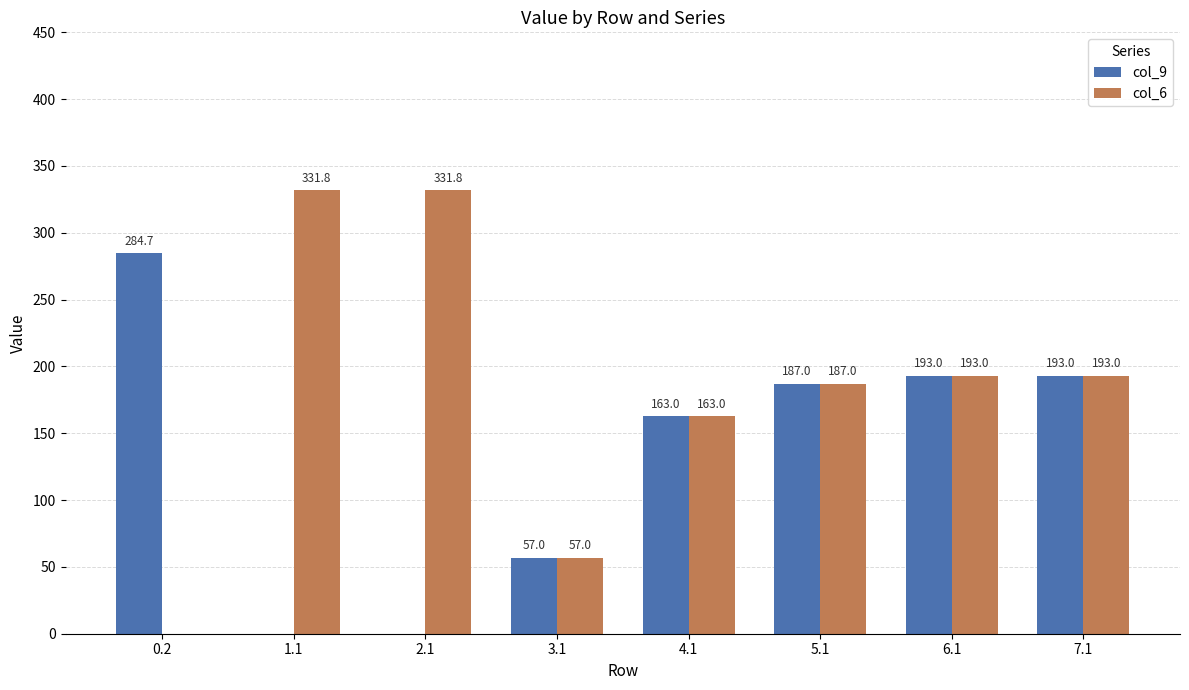

Which series has the widest spread of values?

col_6